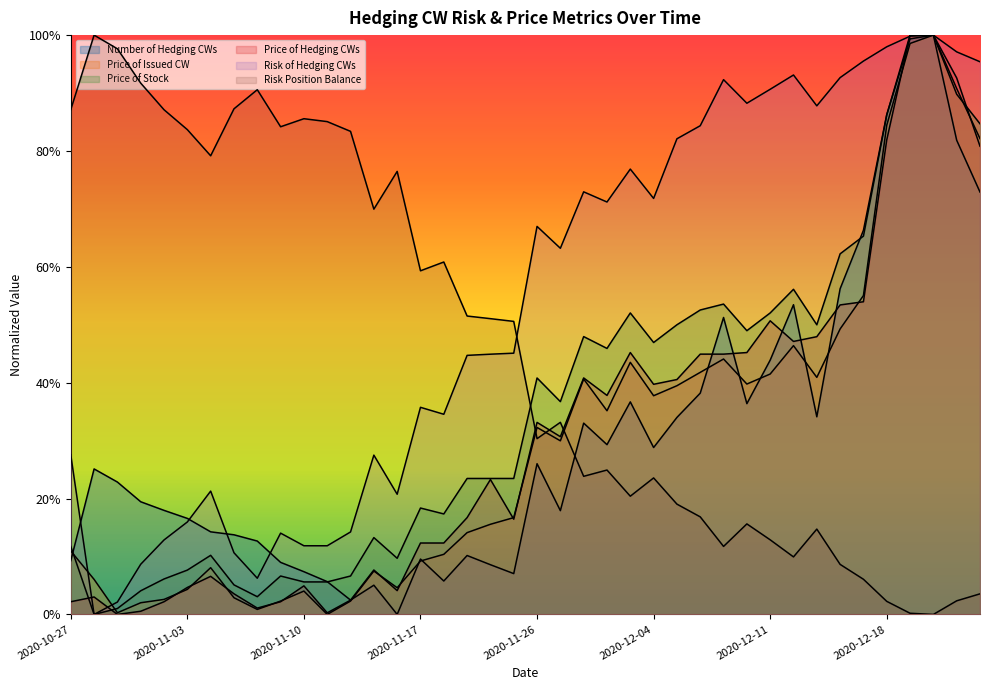

Rank the categories by value from highest to lowest.

2020-12-22, 2020-12-21, 2020-12-18, 2020-12-23, 2020-12-24, 2020-12-17, 2020-12-16, 2020-12-14, 2020-12-09, 2020-12-11, 2020-12-08, 2020-12-03, 2020-12-10, 2020-12-15, 2020-12-07, 2020-12-01, 2020-12-02, 2020-12-04, 2020-11-26, 2020-10-28, 2020-10-29, 2020-10-30, 2020-11-02, 2020-11-30, 2020-11-03, 2020-11-04, 2020-11-05, 2020-11-06, 2020-11-19, 2020-11-17, 2020-10-27, 2020-11-09, 2020-11-20, 2020-11-10, 2020-11-23, 2020-11-18, 2020-11-11, 2020-11-13, 2020-11-12, 2020-11-16